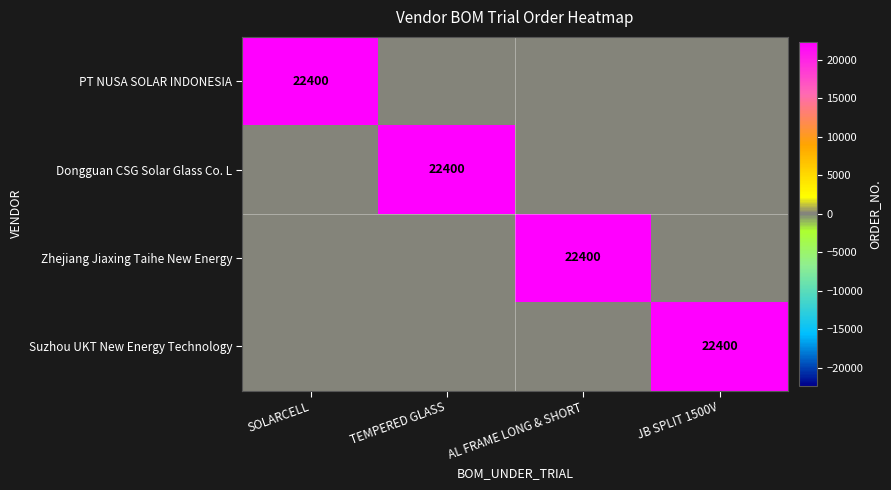

True or false: Dongguan CSG Solar Glass Co. L has a value of 39949 at TEMPERED GLASS.

False